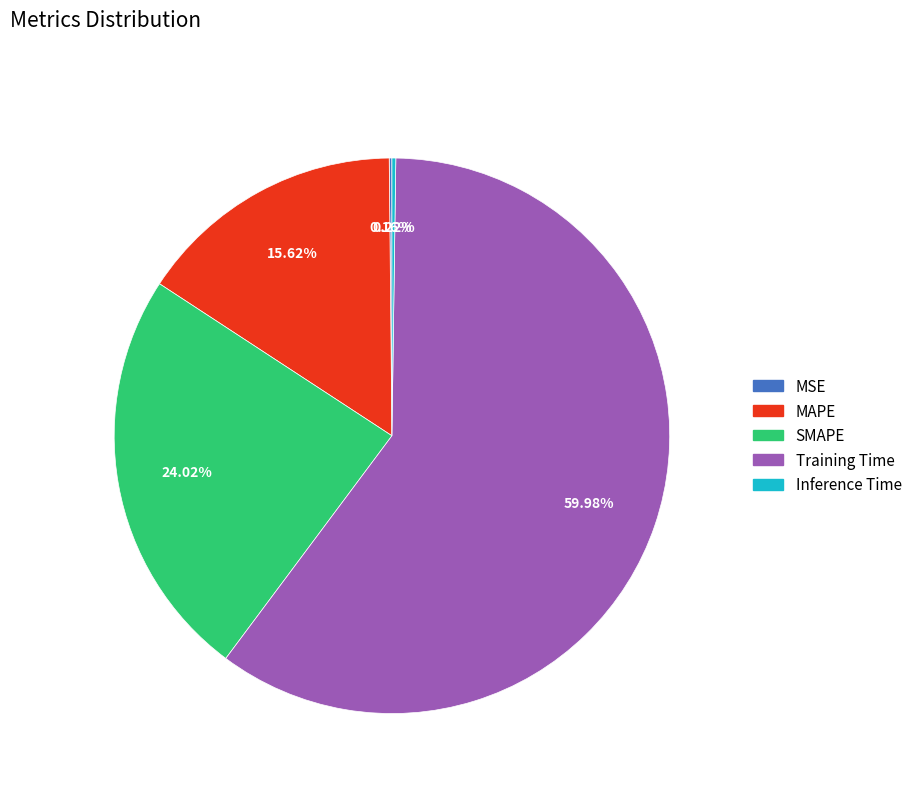

To the nearest percent, what portion does SMAPE represent?

24%